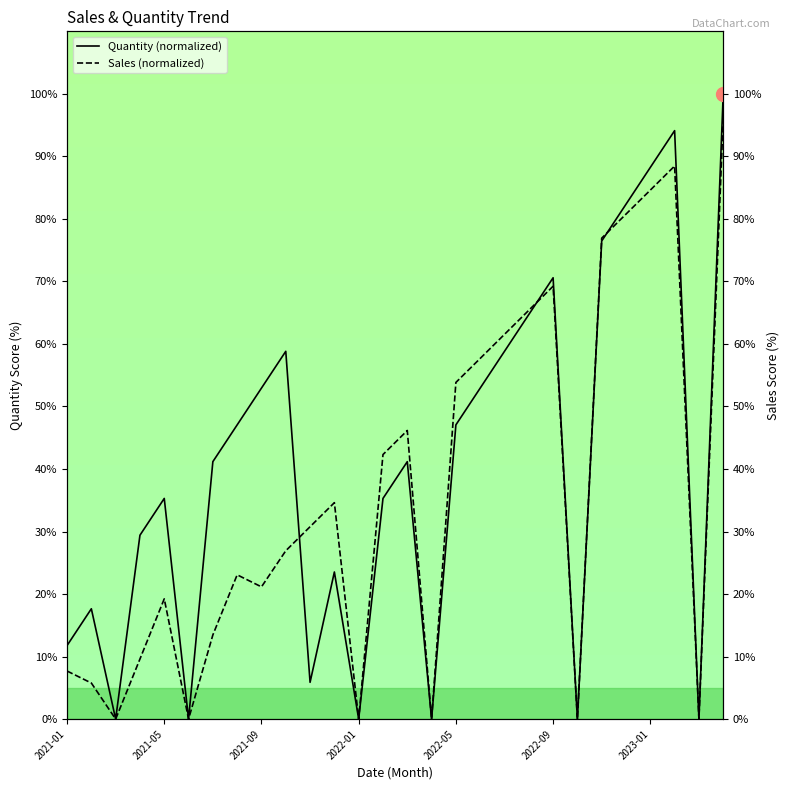

Which series has the widest spread of values?

Quantity